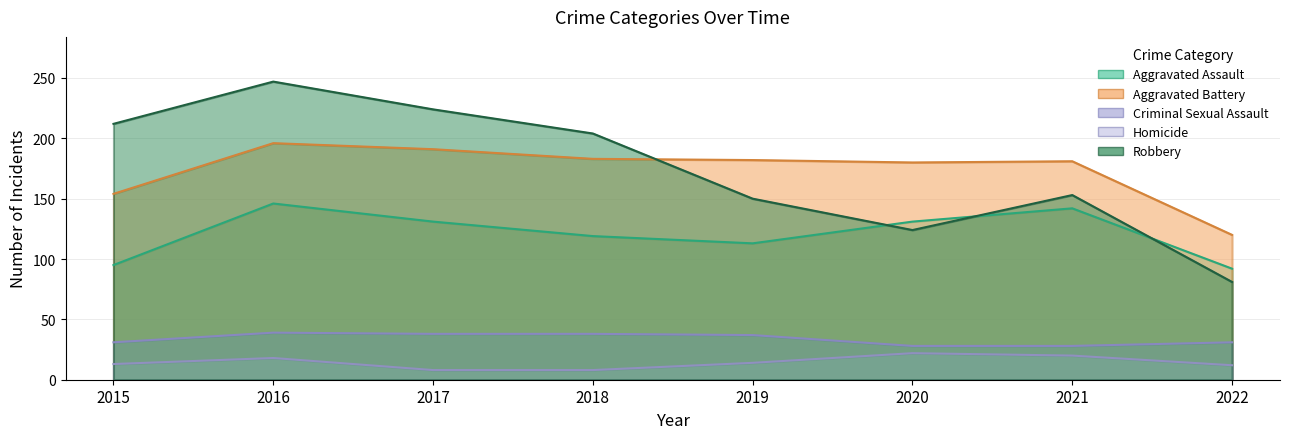

Reading left to right, extract all data points from this chart.

Aggravated Assault: 95	146	131	119	113	131	142	92
Aggravated Battery: 154	196	191	183	182	180	181	120
Criminal Sexual Assault: 31	39	38	38	37	28	28	31
Homicide: 13	18	8	8	14	22	20	12
Robbery: 212	247	224	204	150	124	153	81